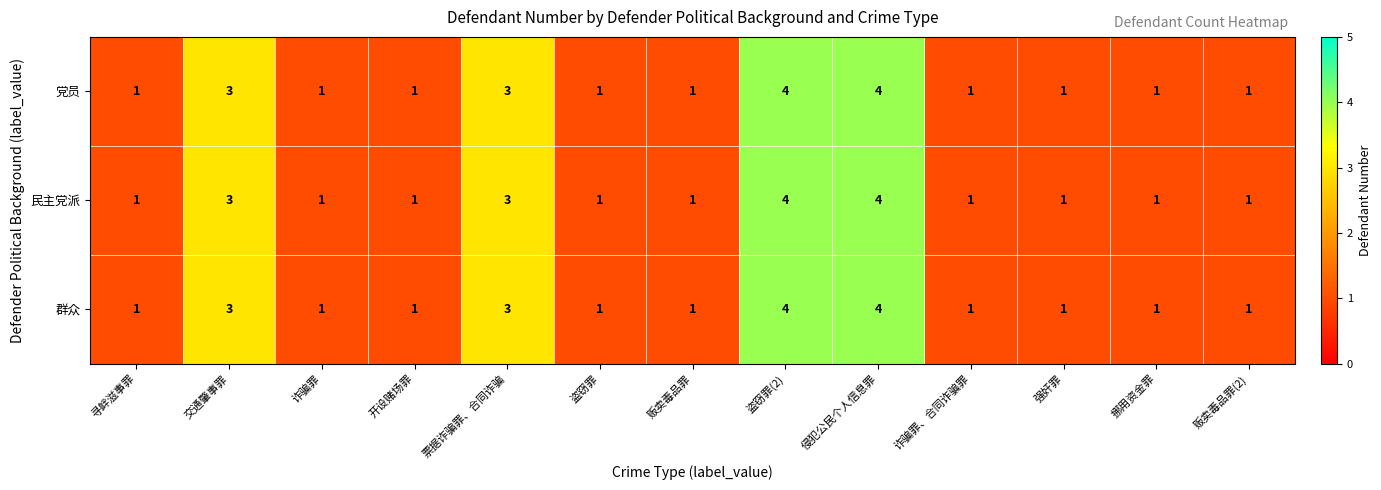

The value of 党员 at 侵犯公民个人信息罪 is 1. True or false?

False